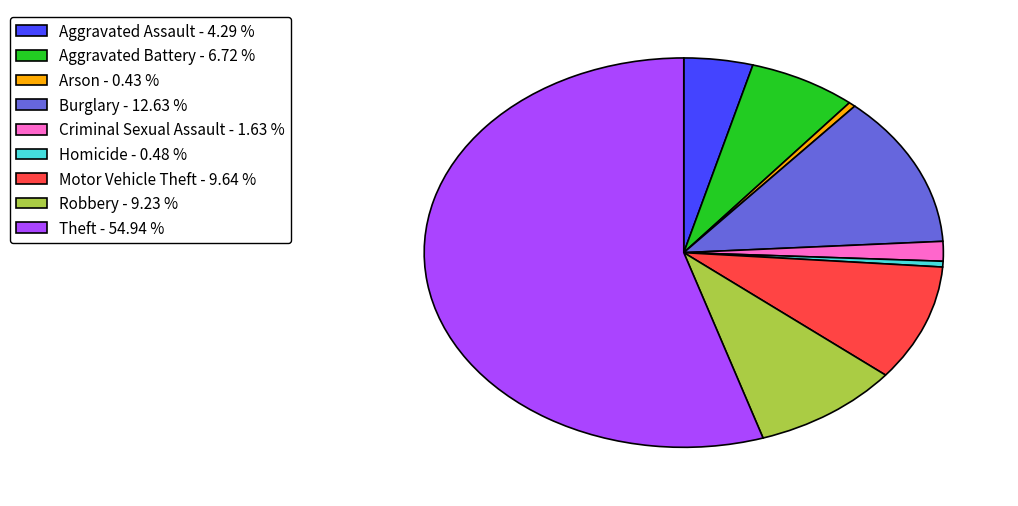

Approximately how many times larger is the value at Theft - 54.94 % compared to Robbery - 9.23 %?

6.0